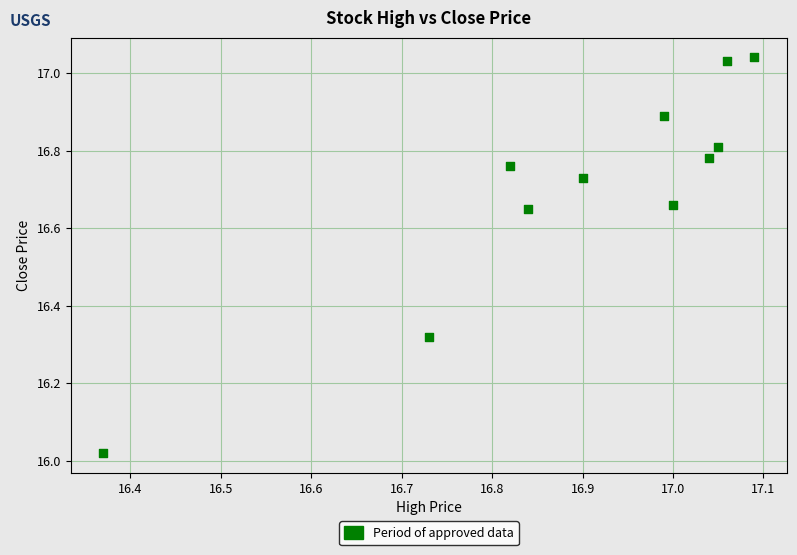

What is the range of X values (max minus min)?

0.7